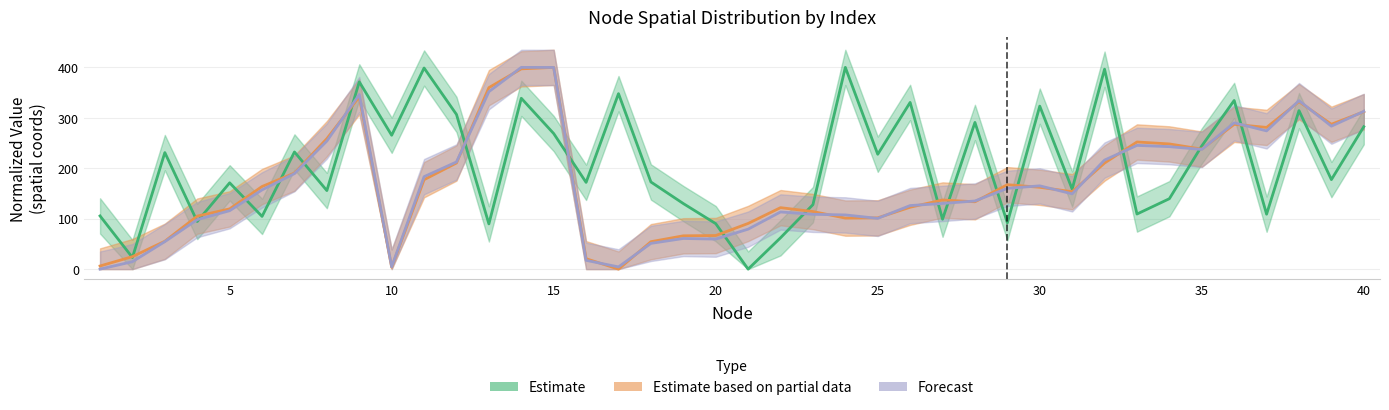

What is the difference between the X values at 34 and 13?

50.0